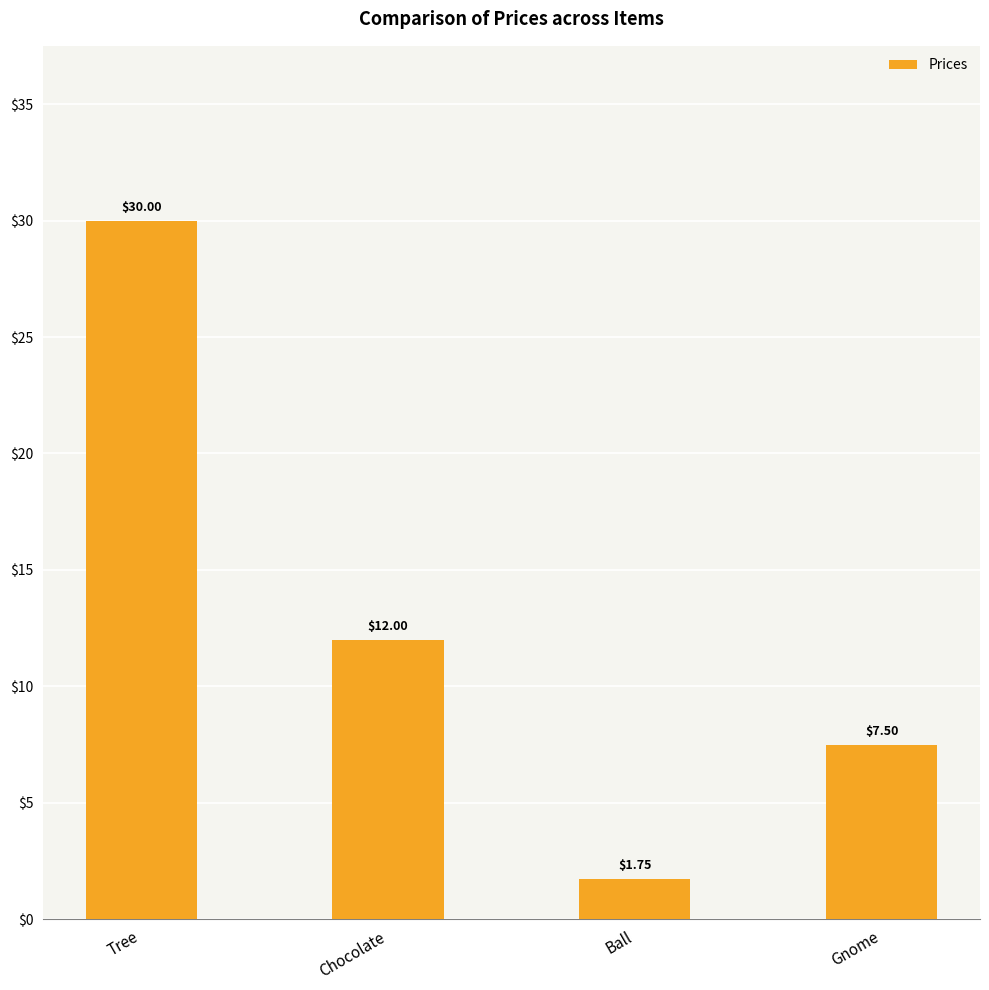

What is the label of the 2nd bar from the left?

Chocolate